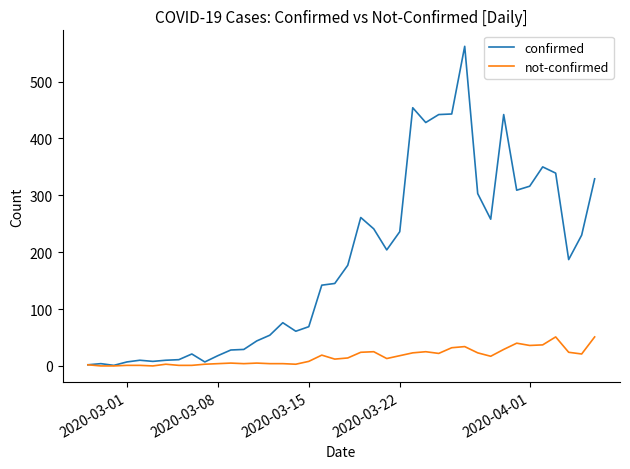

Which series has the largest range (max minus min)?

confirmed